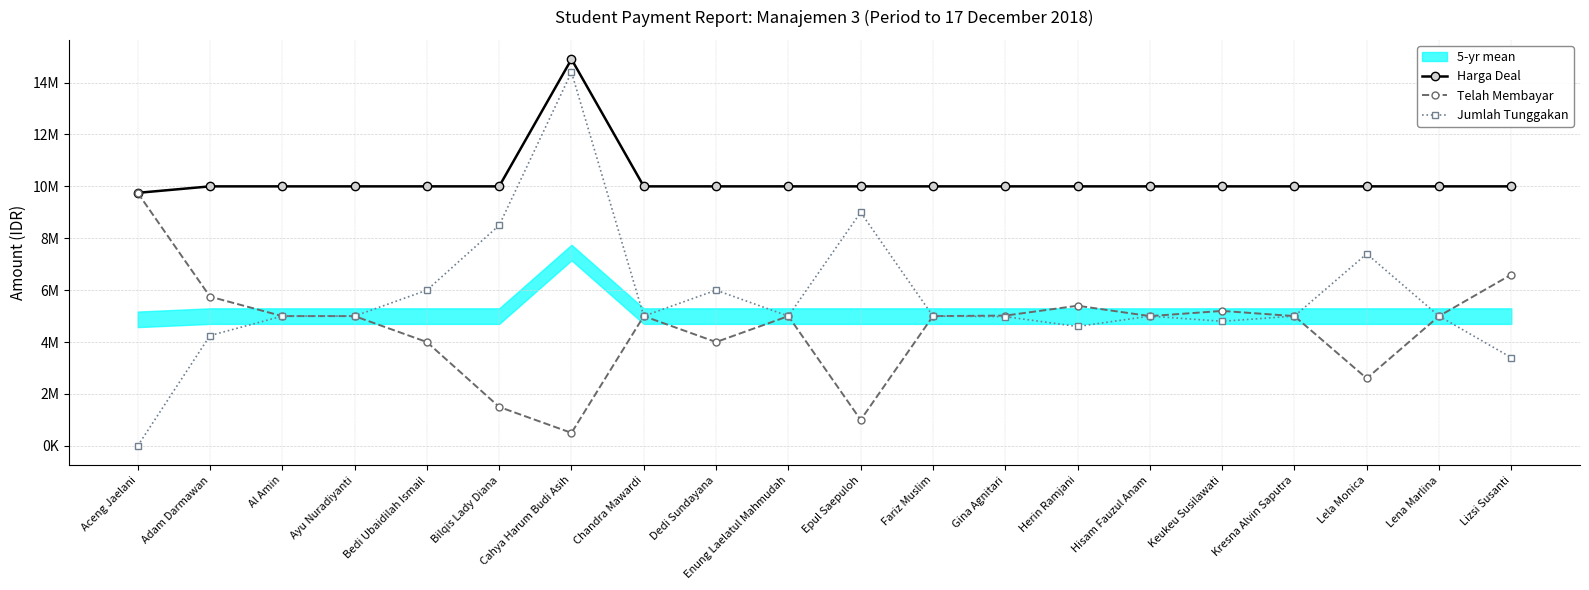

At how many categories does at least one series exceed 14511623?

1